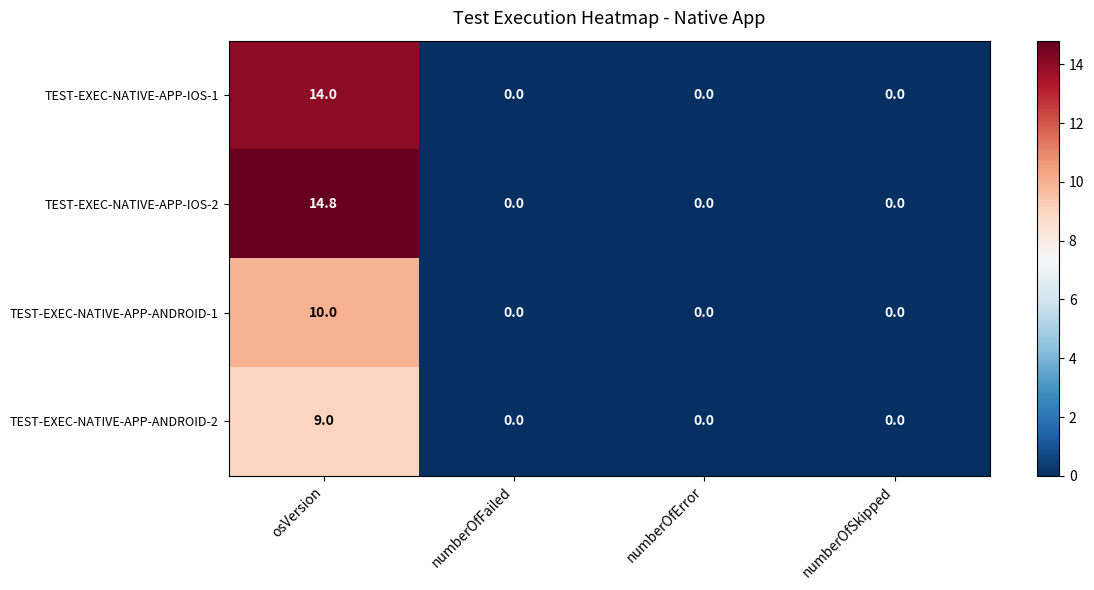

At which category is the sum across all series the highest?

osVersion